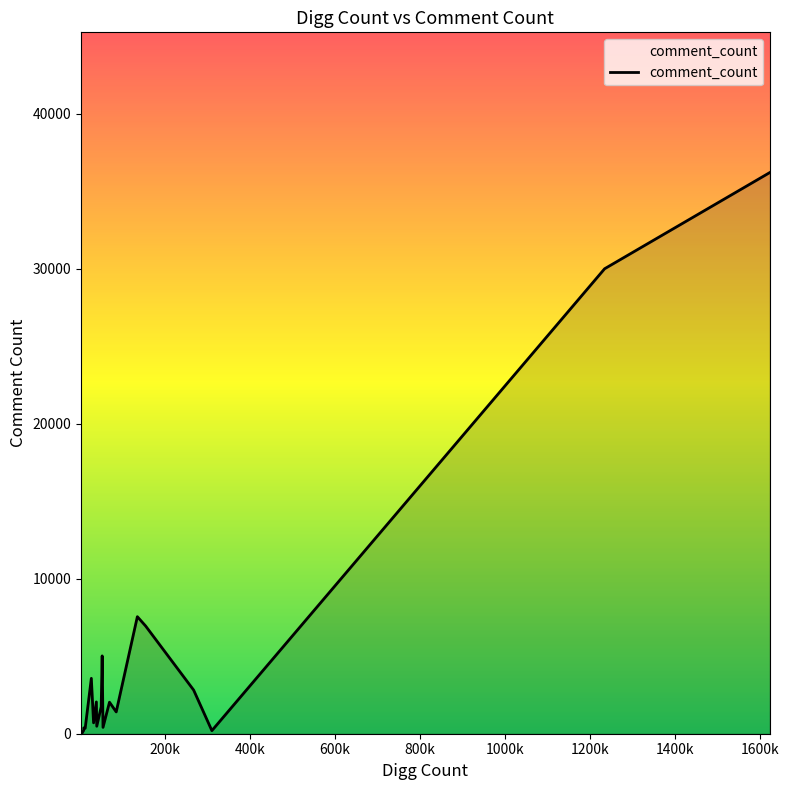

What is the maximum value shown in the chart?

36206